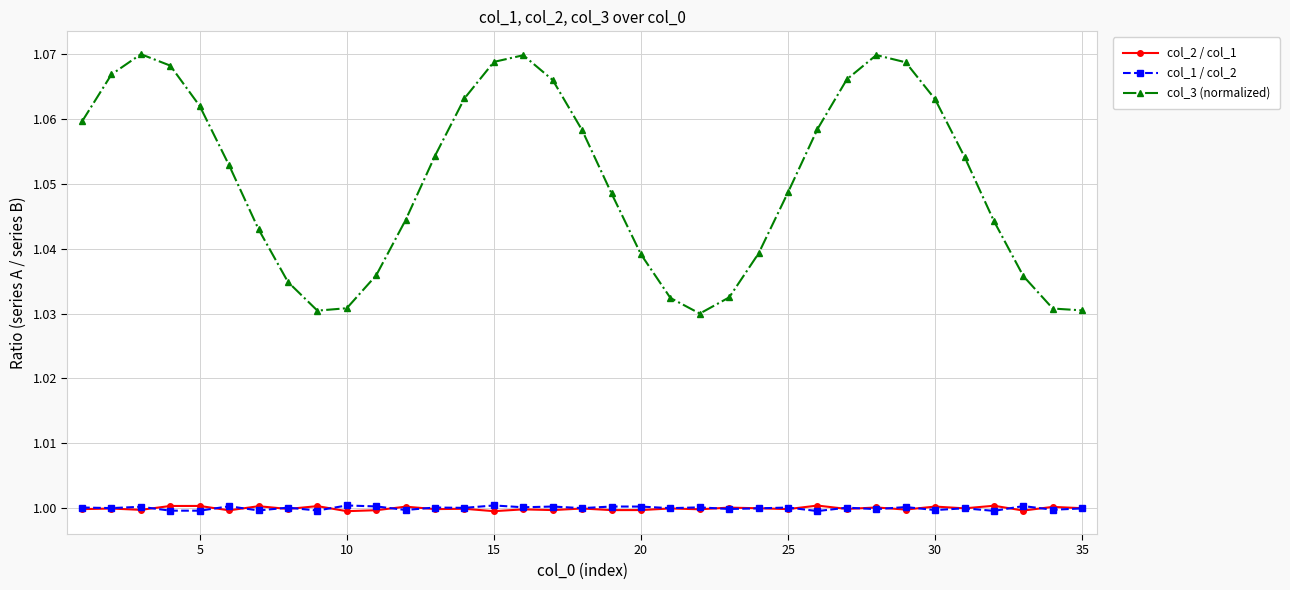

Which series has the largest total across all categories?

col_3 (normalized)